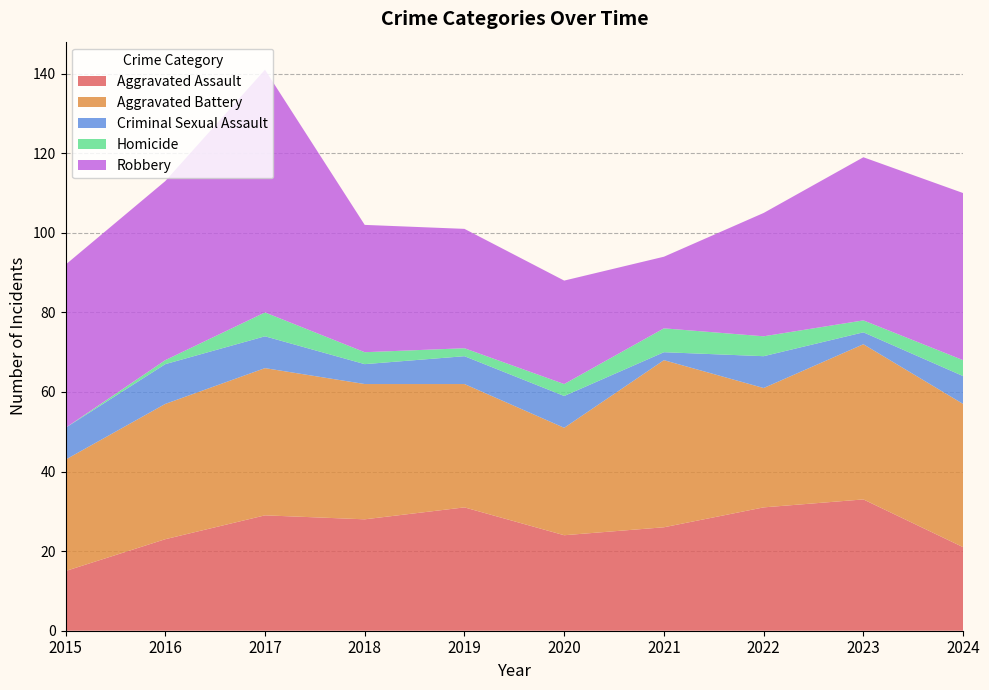

Reading left to right, list all the values displayed in this chart.

Aggravated Assault: 15	23	29	28	31	24	26	31	33	21
Aggravated Battery: 28	34	37	34	31	27	42	30	39	36
Criminal Sexual Assault: 8	10	8	5	7	8	2	8	3	7
Homicide: 0	1	6	3	2	3	6	5	3	4
Robbery: 41	45	61	32	30	26	18	31	41	42